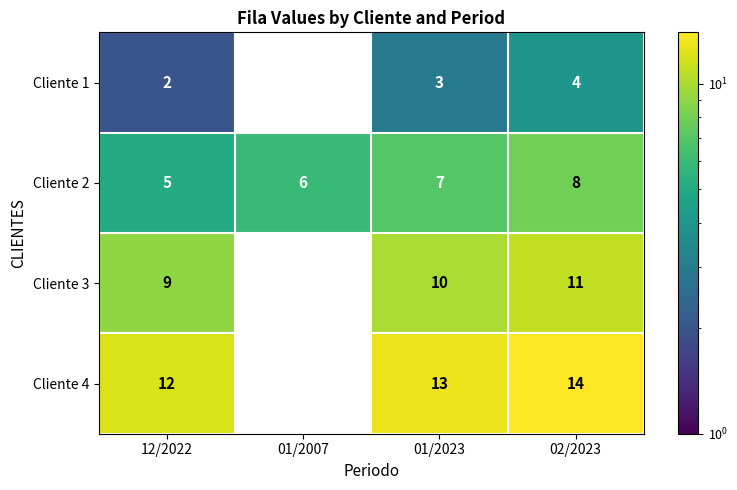

The value of Cliente 4 at 12/2022 is 22. True or false?

False